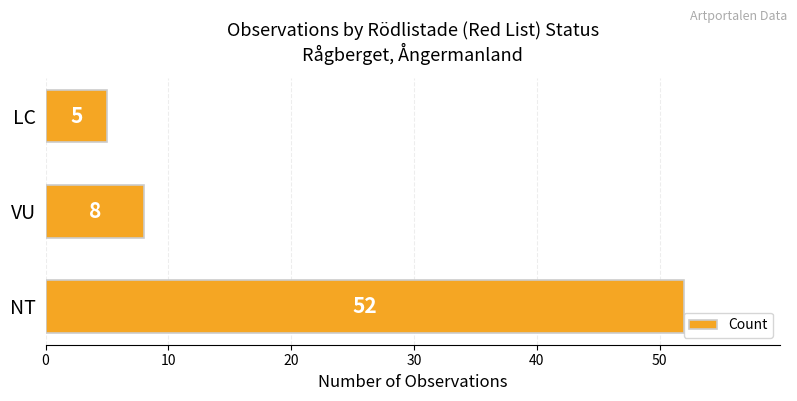

Rank the categories by value from highest to lowest.

NT, VU, LC